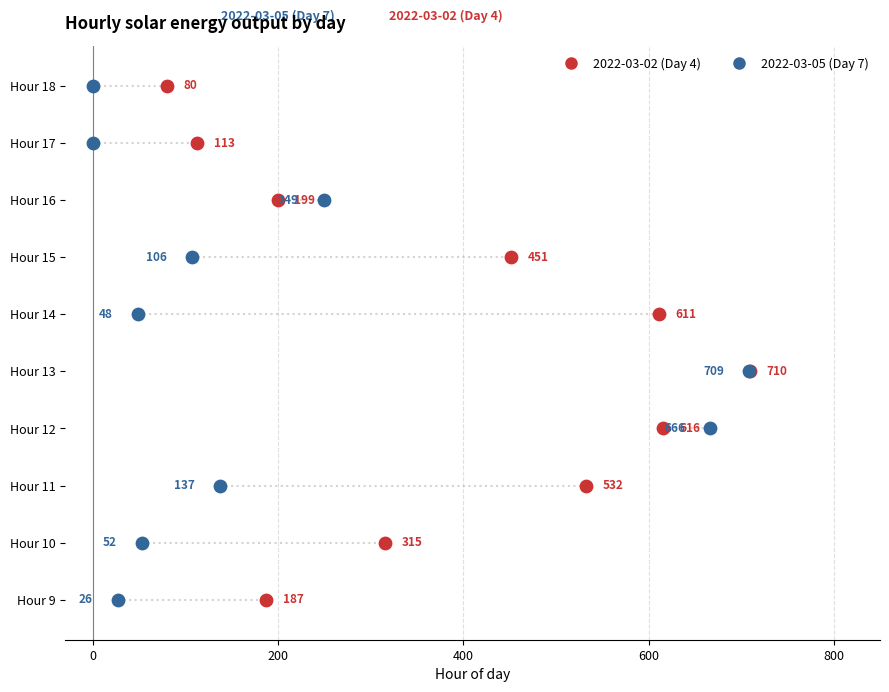

Which series reaches the minimum Y coordinate?

2022-03-02 (Day 4)